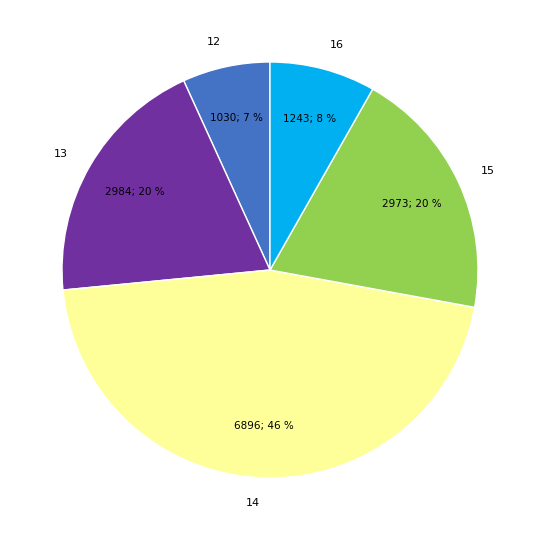

Count the number of slices in the pie.

5